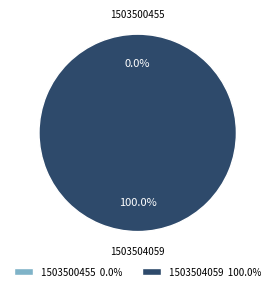

How many segments does this pie chart have?

2